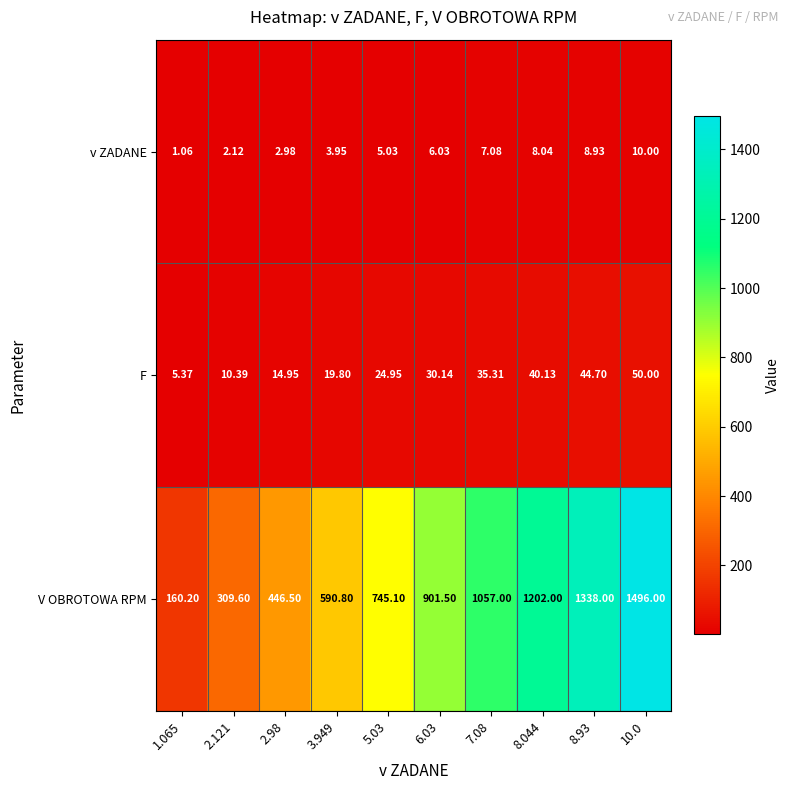

Between 2.98 and 8.93, which series saw the biggest shift?

V OBROTOWA RPM